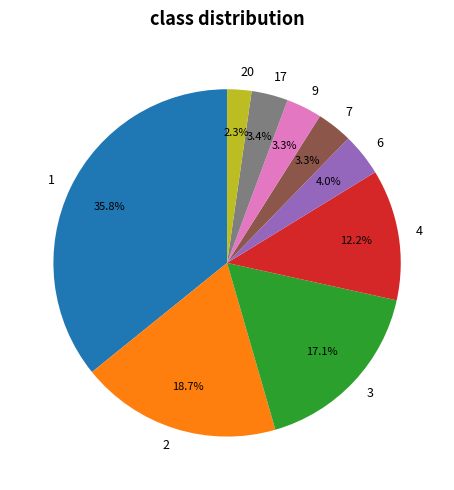

What is the ratio of the value at 3 to the value at 1?

0.5